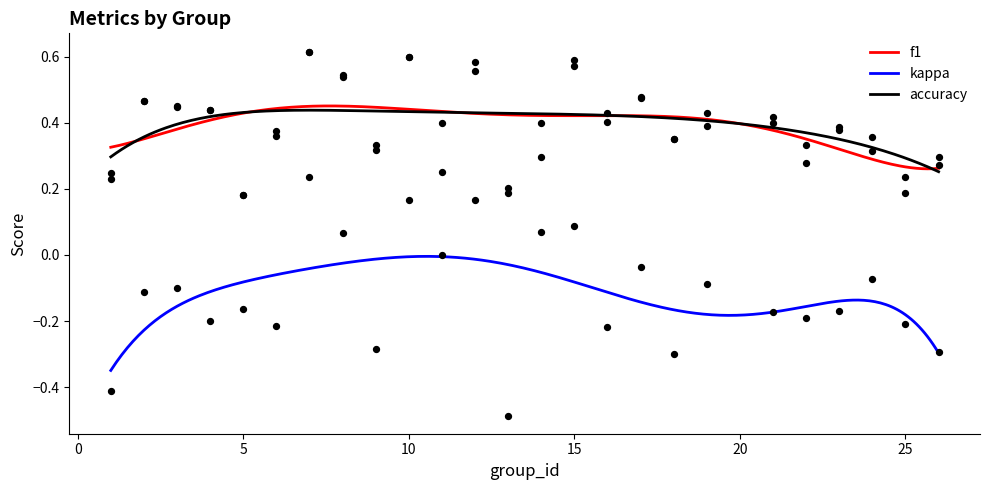

At how many categories does at least one series exceed 0?

25